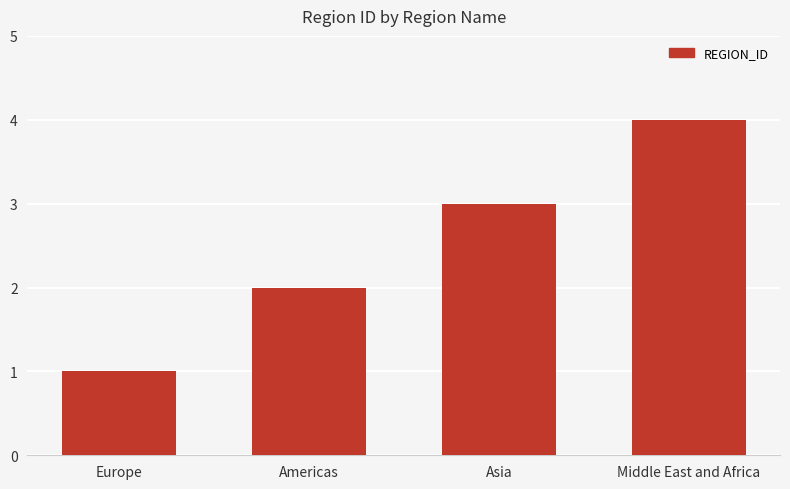

True or false: the data shows 3 at Asia.

True